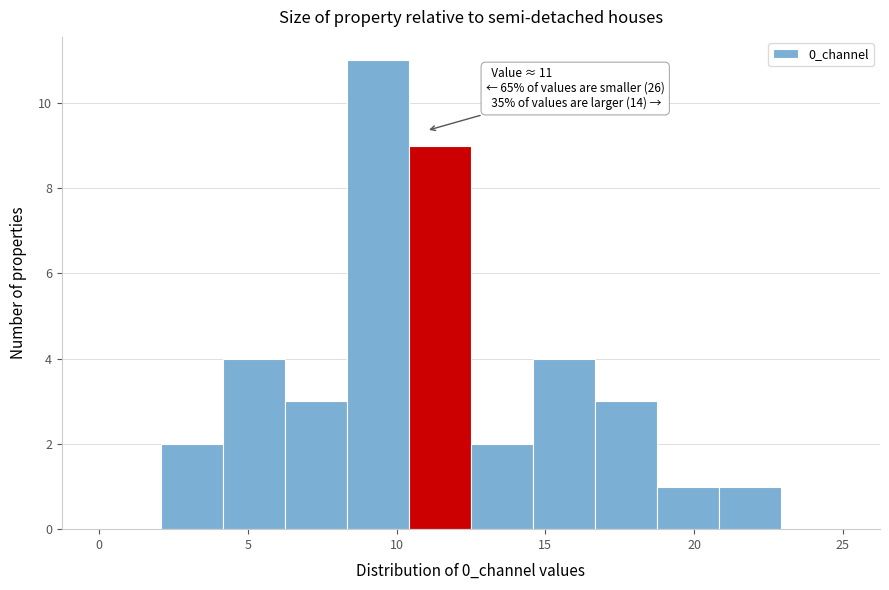

Over which range of the x-axis is the bar tallest?

8.5 to 10.5